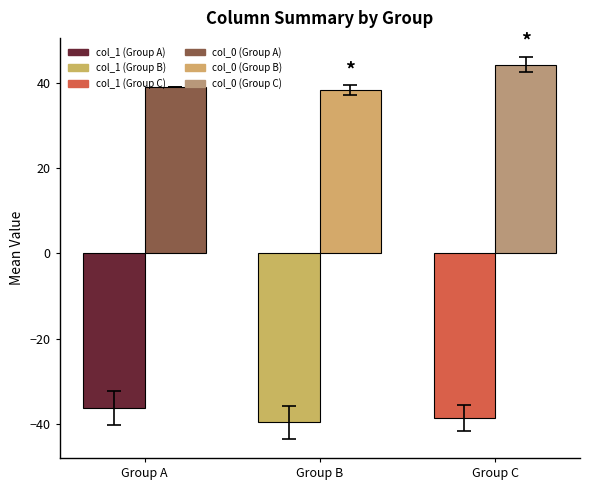

What is the spread (max minus min) of values at Group B?

77.8